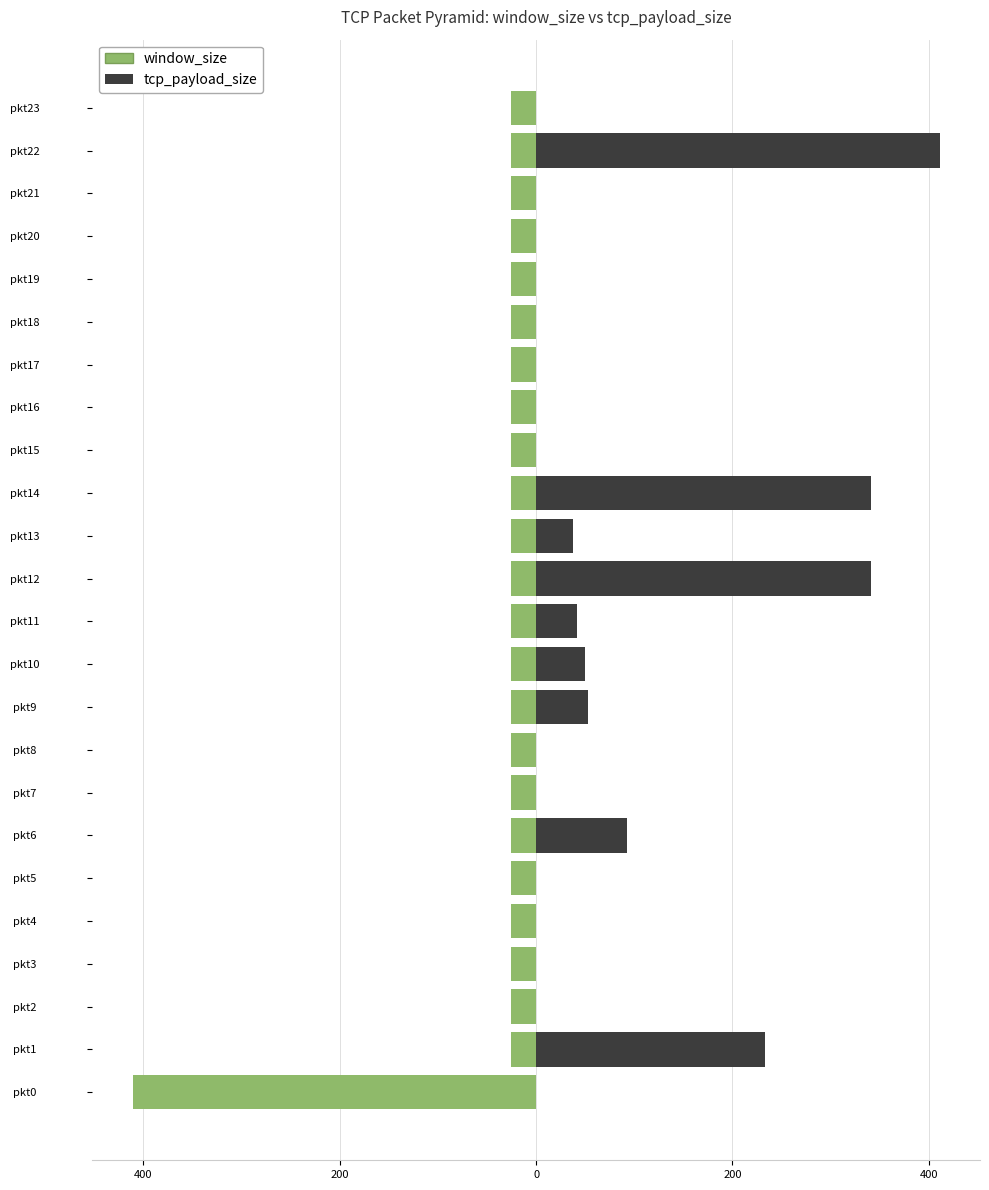

What is the total value across all series at pkt2?

-25.7